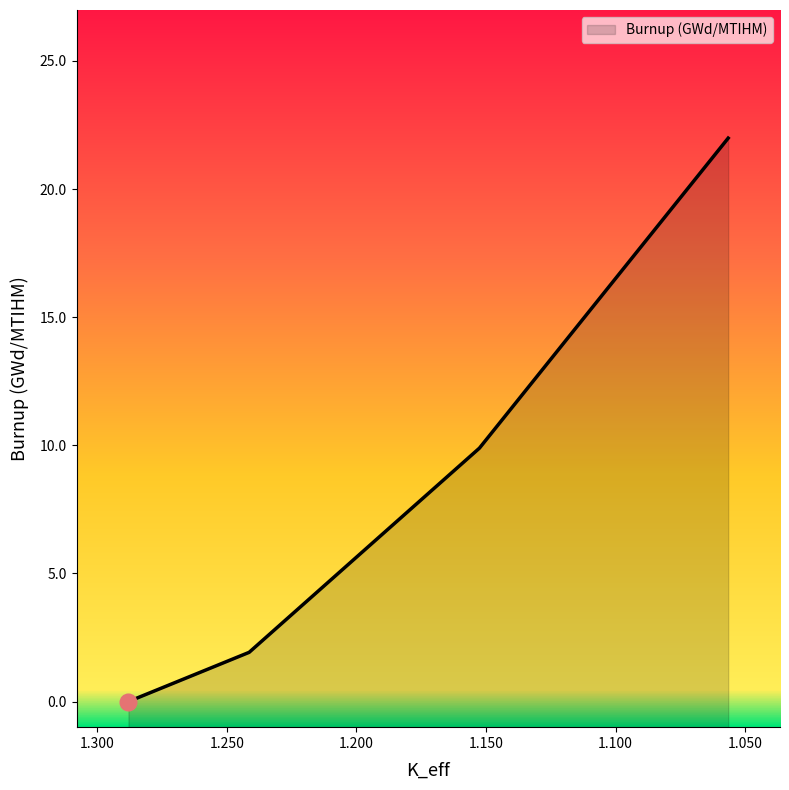

Is it true that the value at 1.05651988 is 10.2?

False